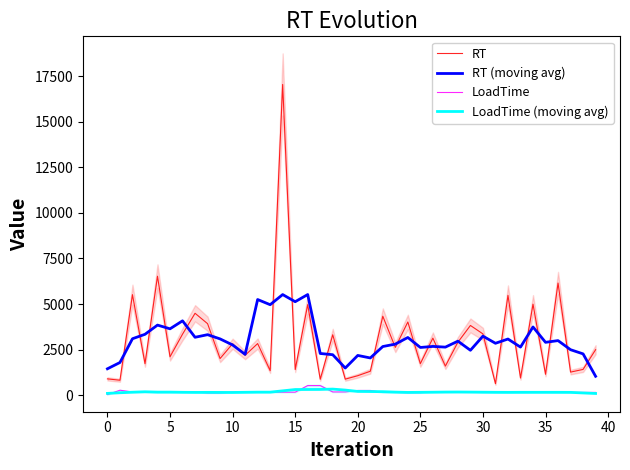

Read the LoadTime value at 16.

522.0